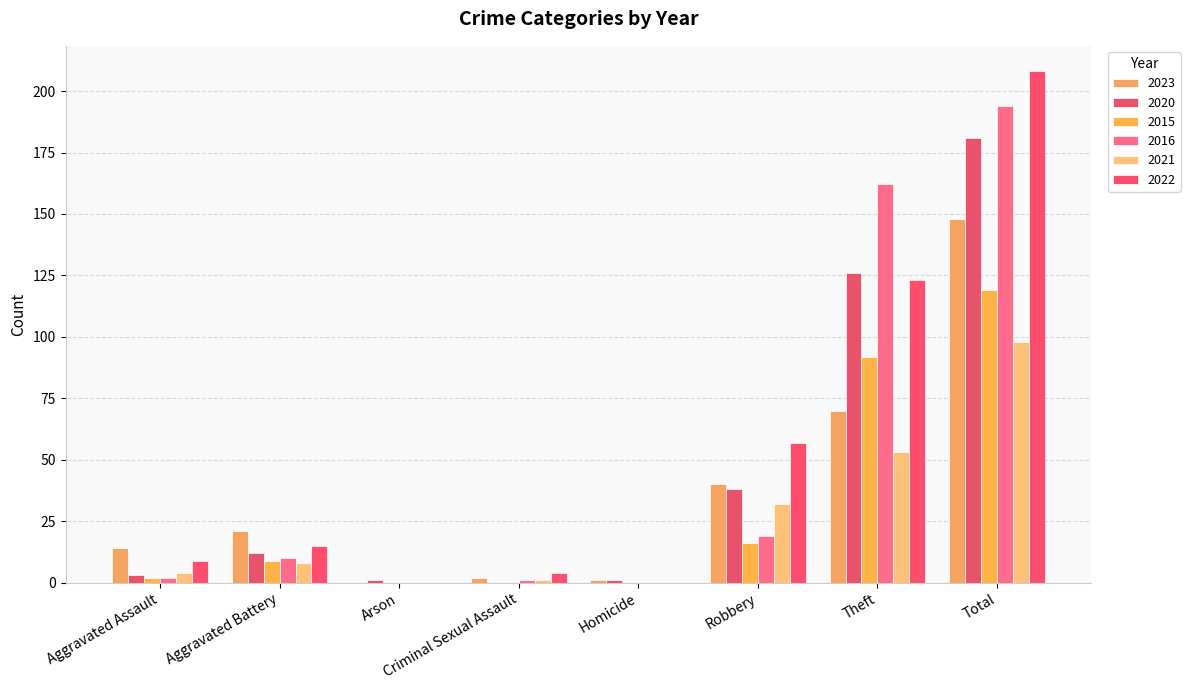

What is the difference between the 2016 values at Total and Homicide?

194